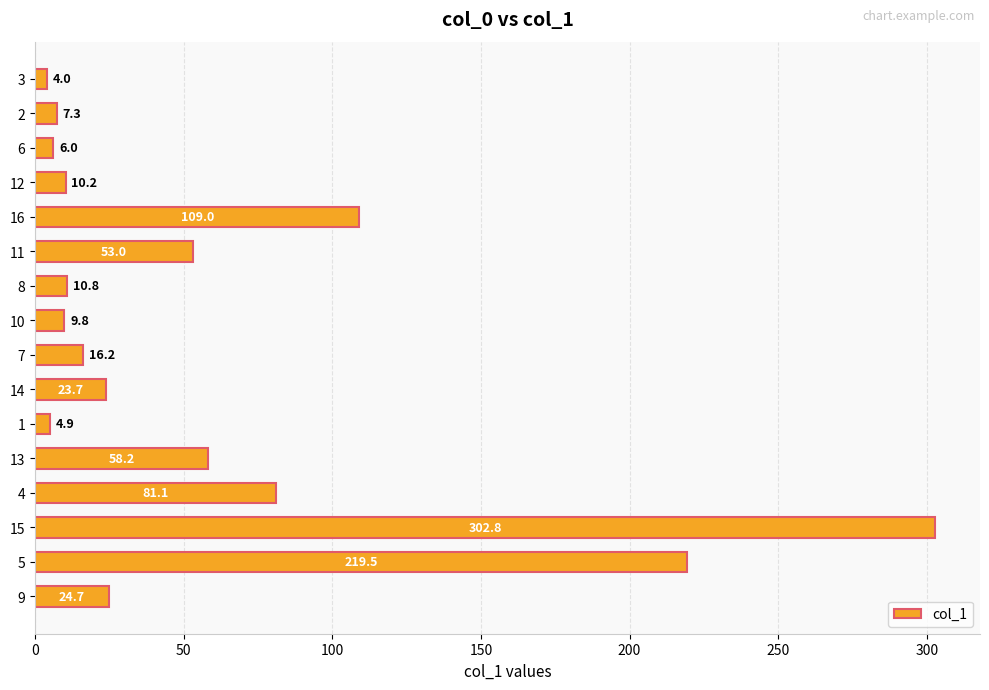

What is the label of the 15th bar from the top?

5